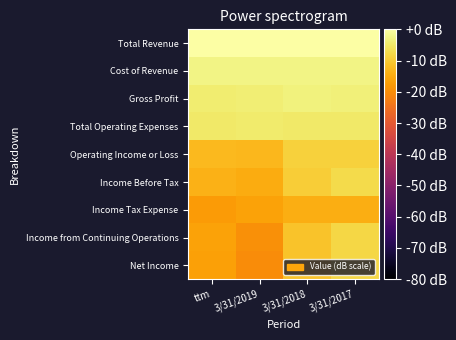

What is the total value across all series at 3/31/2018?

-65.8